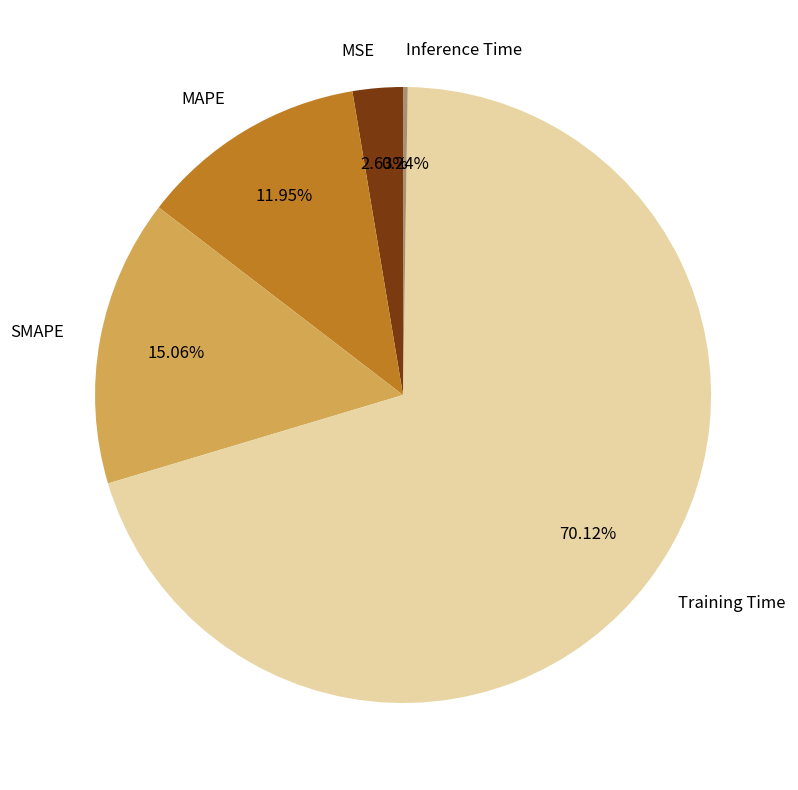

True or false: MAPE accounts for 12% of the total.

True